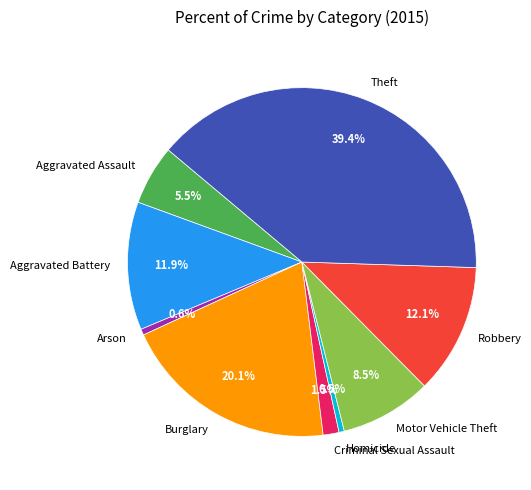

Does Robbery account for over 50% of the chart?

No